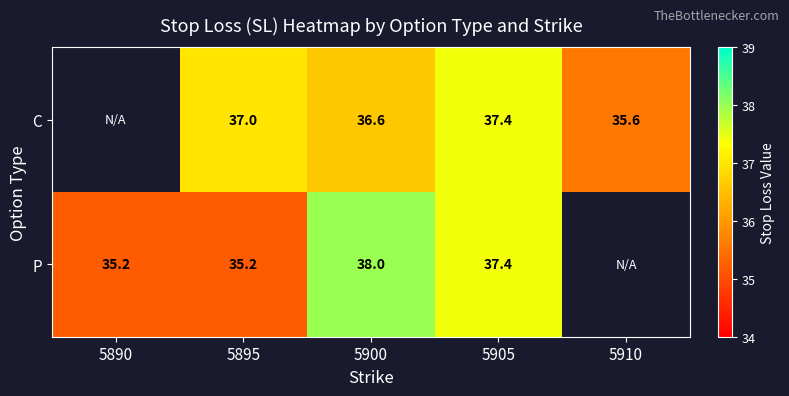

At 5900, list the series in order from largest to smallest.

P, C